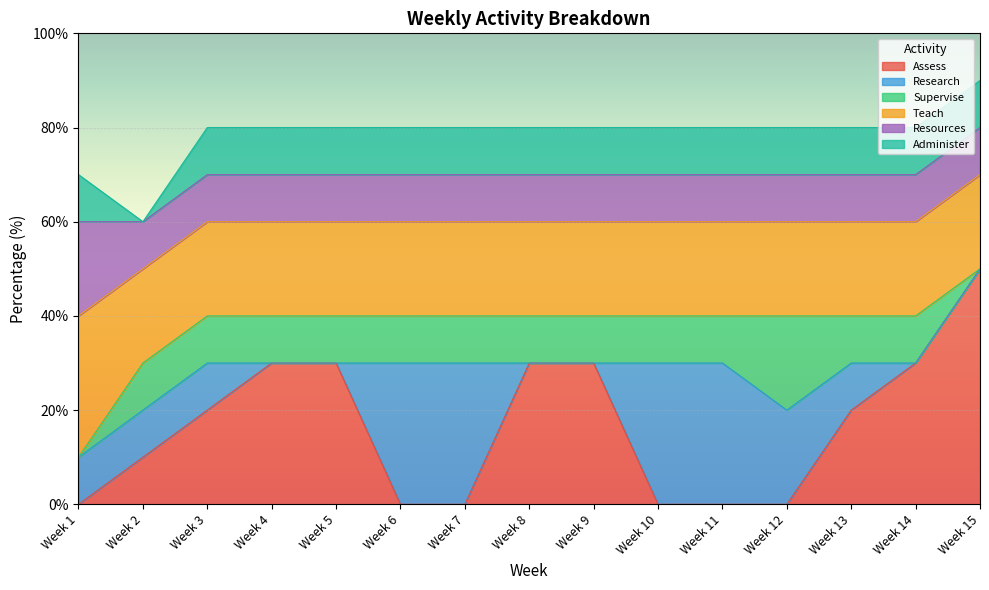

At which category is the sum across all series the highest?

Week 15